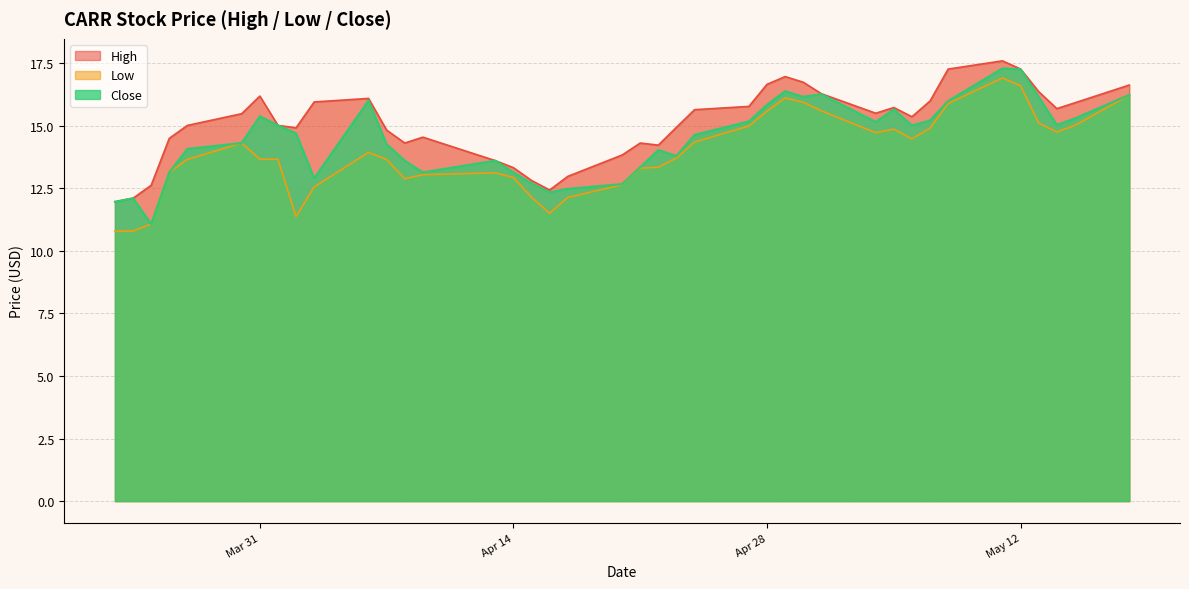

True or false: Close and High cross at least once.

False